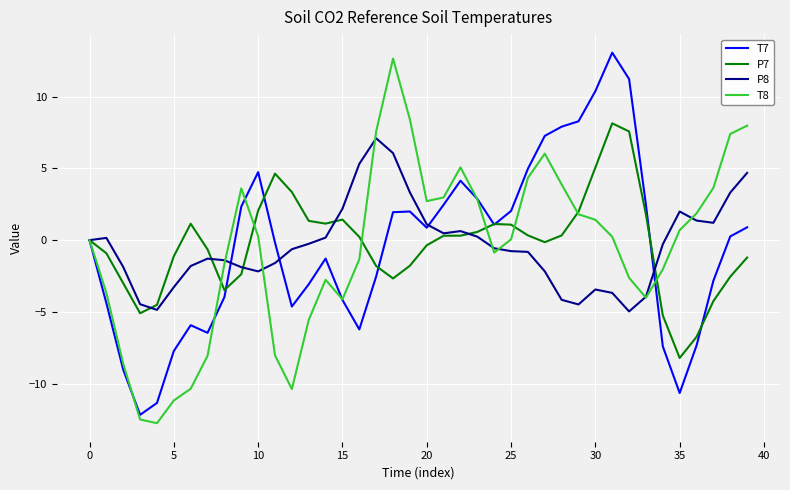

What is the maximum value shown in the chart?

13.1